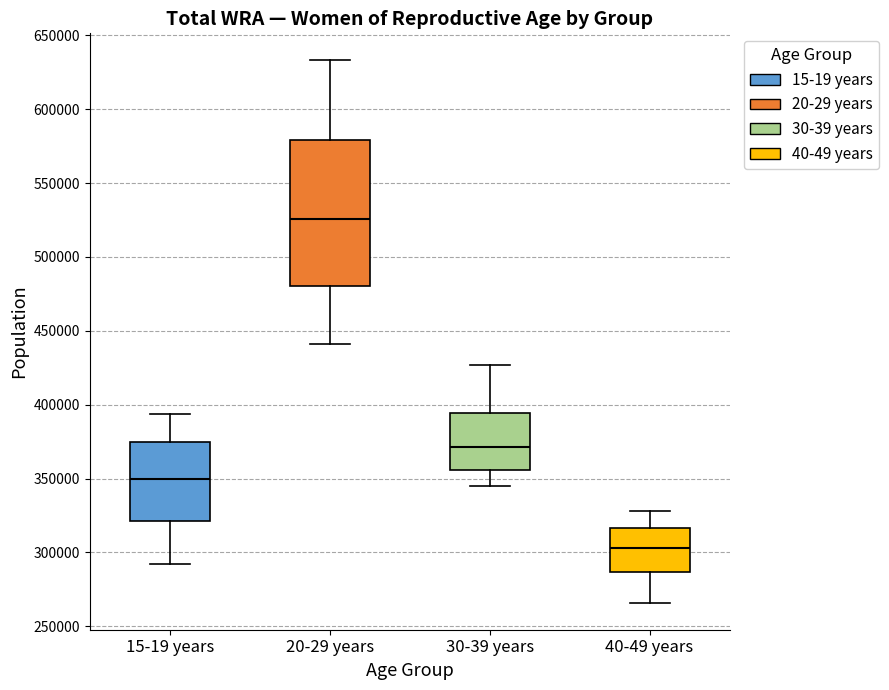

Which box has the lowest median line?

40-49 years